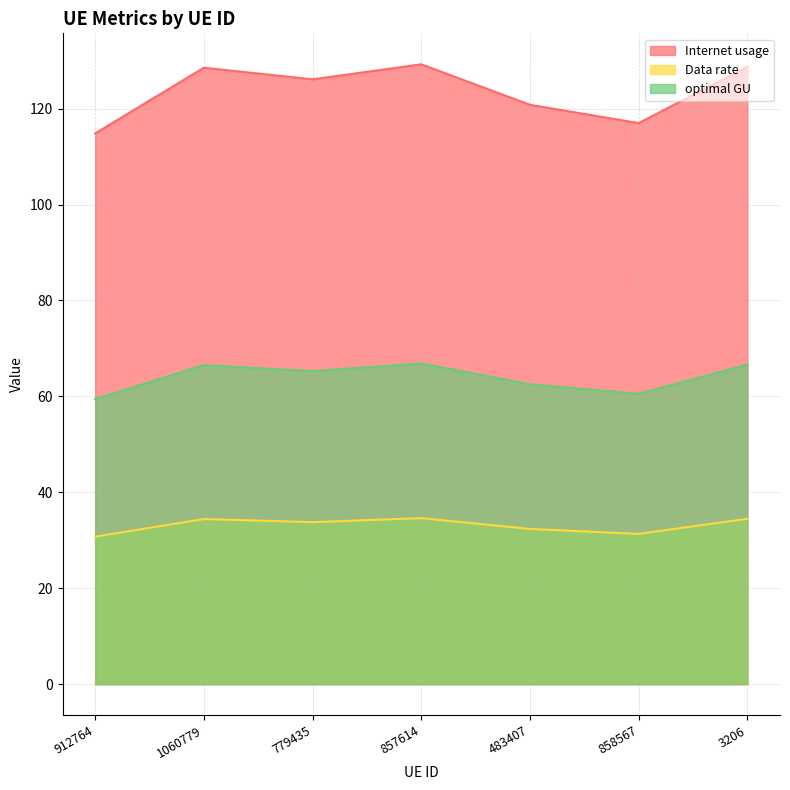

Is the value of optimal GU at 912764 greater than the value of Internet usage at 3206?

No